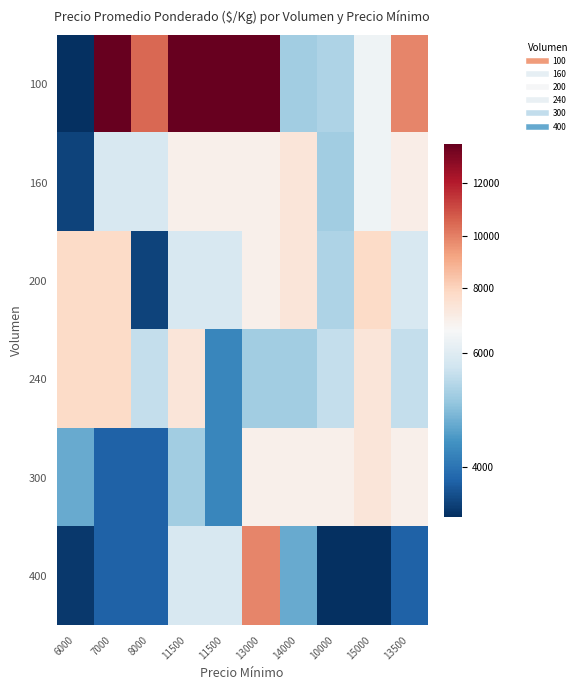

Reading right to left, what are all the values shown in this chart?

100: 13500=9875	15000=6250	10000=5375	14000=5250	13000=13500	11500=13500	11500=13500	8000=10500	7000=13500	6000=3125
160: 13500=6875	15000=6250	10000=5250	14000=7250	13000=6750	11500=6750	11500=6750	8000=5875	7000=5875	6000=3375
200: 13500=5875	15000=7750	10000=5375	14000=7250	13000=6750	11500=5875	11500=5875	8000=3375	7000=7750	6000=7750
240: 13500=5625	15000=7250	10000=5625	14000=5250	13000=5250	11500=4250	11500=7250	8000=5625	7000=7750	6000=7750
300: 13500=6750	15000=7250	10000=6750	14000=6750	13000=6750	11500=4250	11500=5250	8000=3750	7000=3750	6000=4750
400: 13500=3750	15000=3125	10000=3125	14000=4750	13000=9875	11500=5875	11500=5875	8000=3750	7000=3750	6000=3250